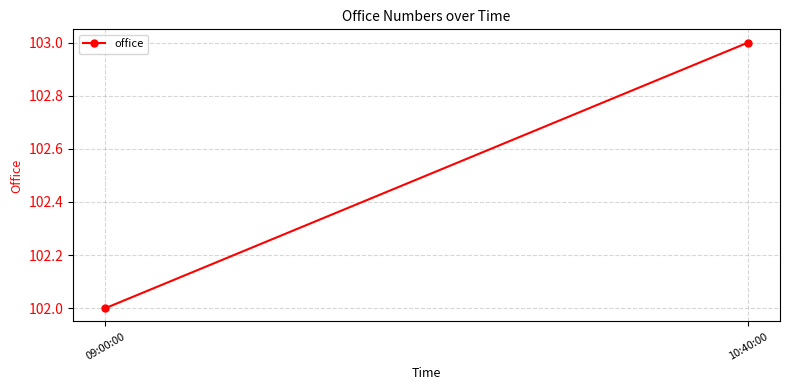

What is the maximum value shown in the chart?

103